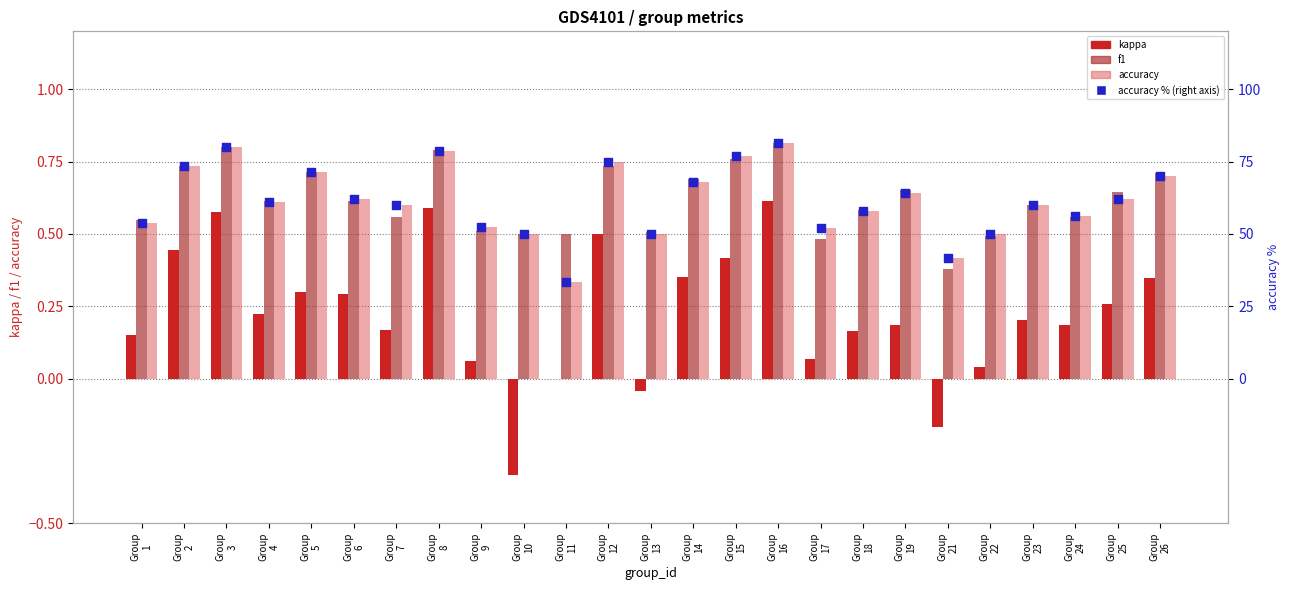

Which series reaches the minimum Y coordinate?

kappa